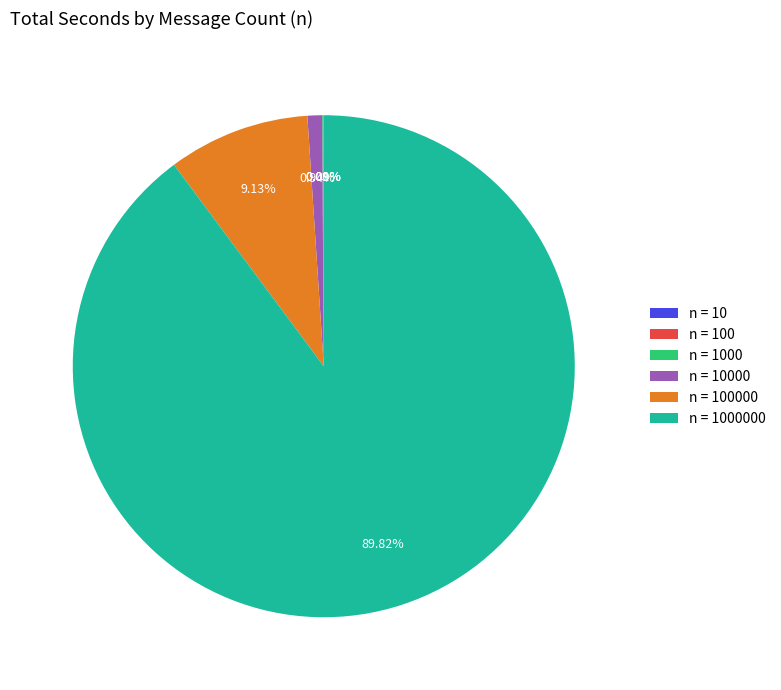

Does any single category account for the majority?

Yes